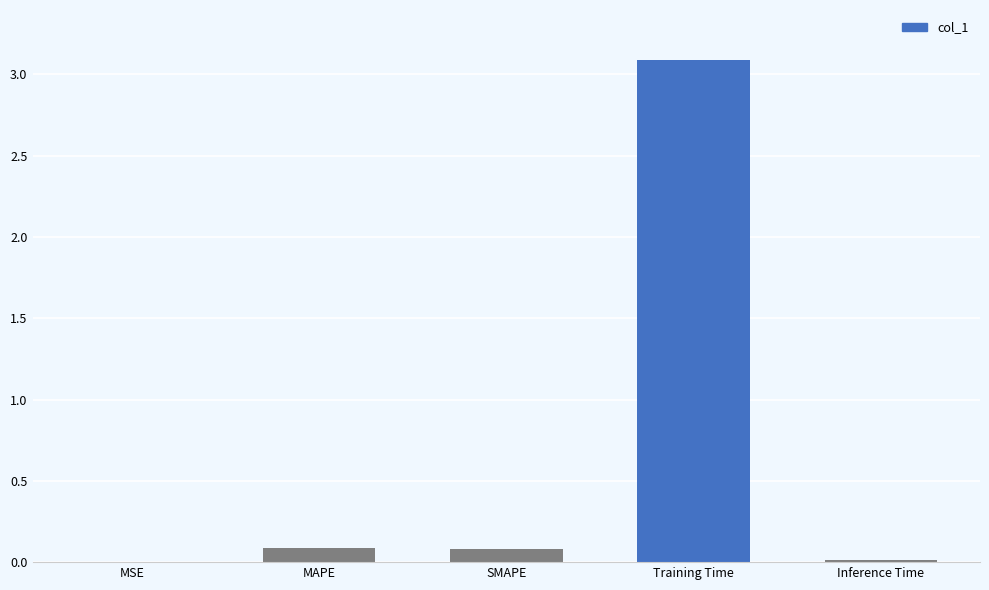

What is the change in value from SMAPE to Training Time?

+3.0